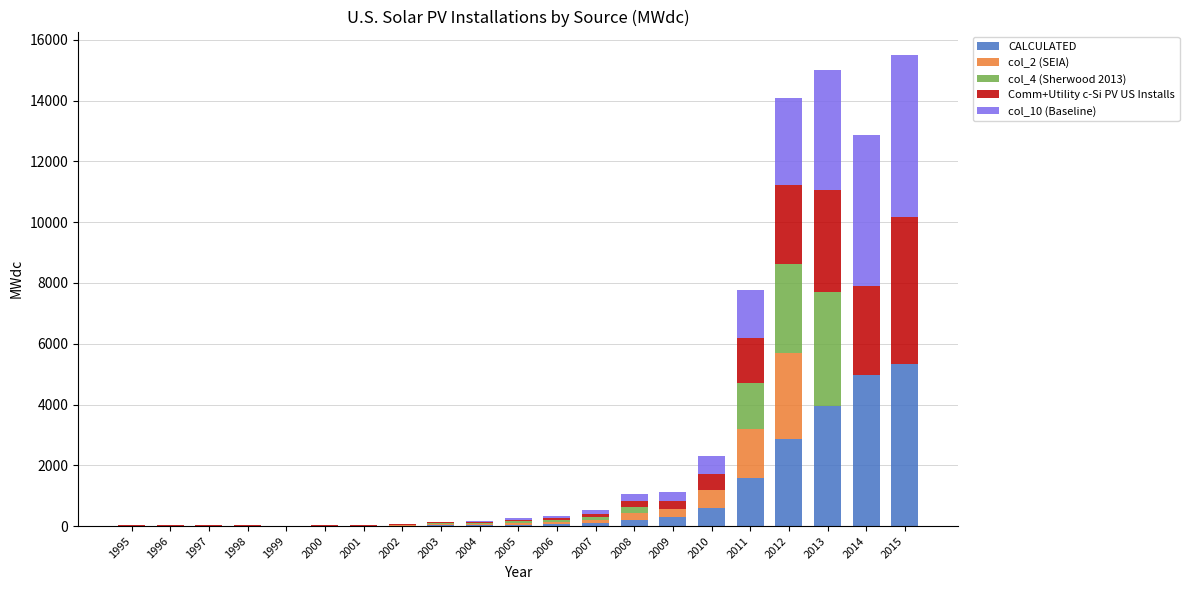

Are the bars horizontal?

No